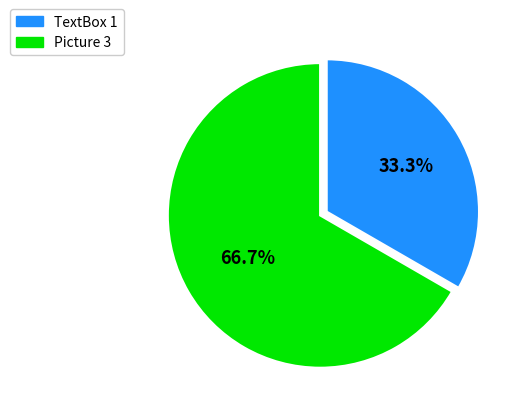

To the nearest percent, what portion does Picture 3 represent?

67%